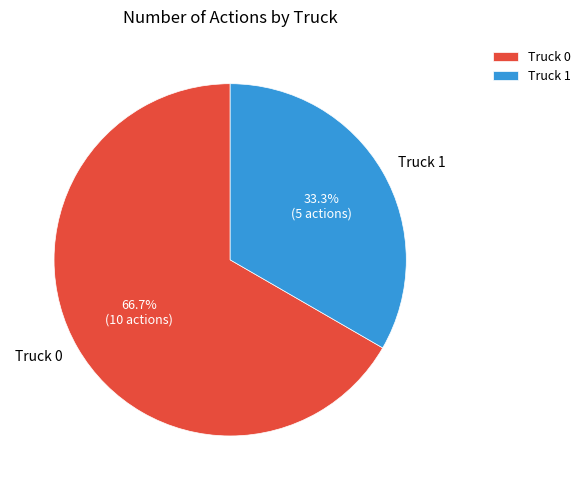

The Truck 1 slice represents 33% of the pie. True or false?

True